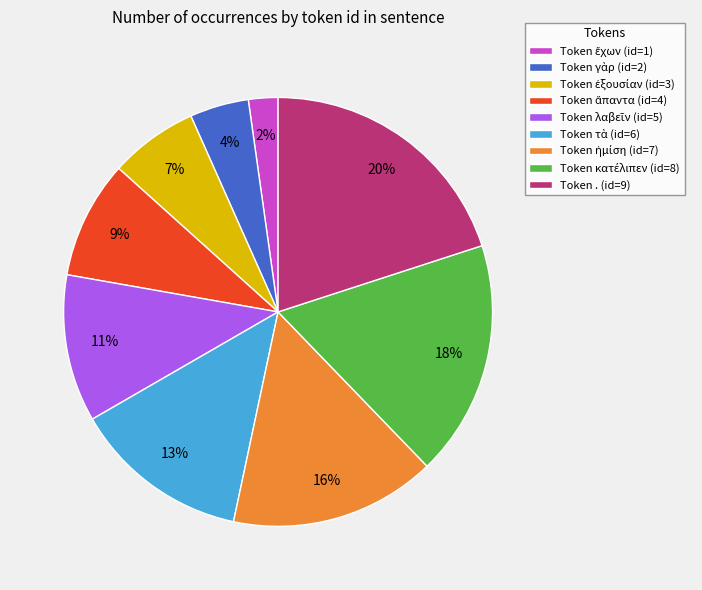

Which category has the biggest portion of the pie?

Token . (id=9)